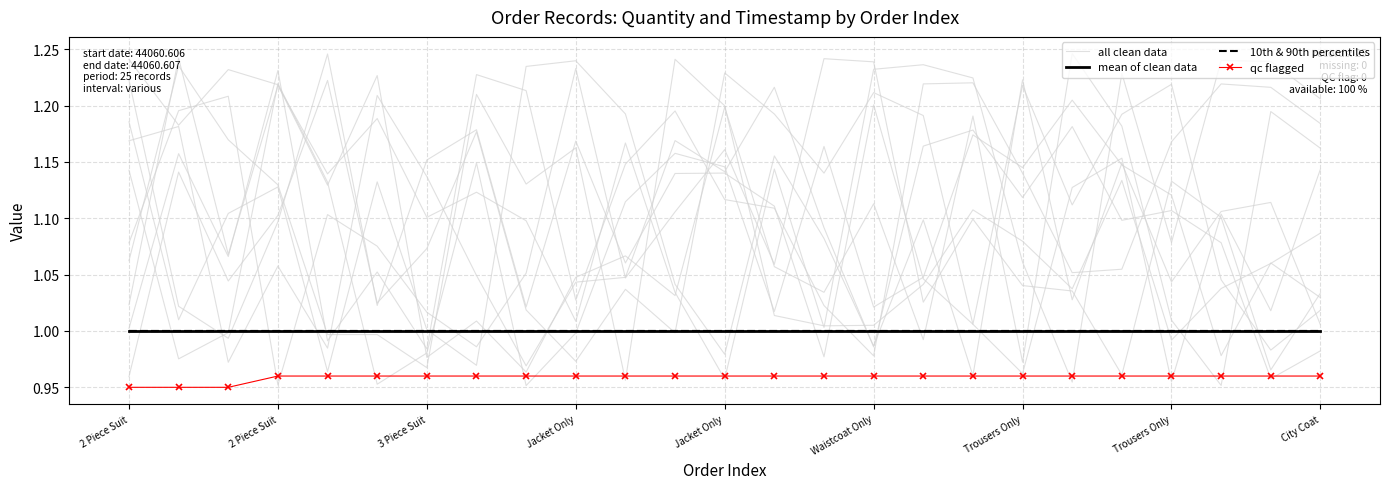

Which series has the largest total across all categories?

all clean data